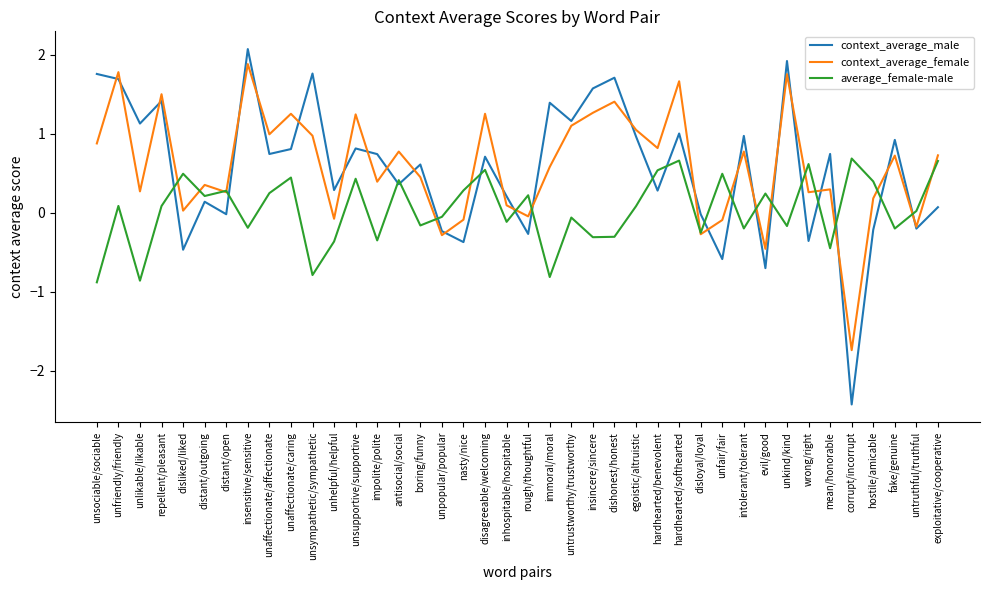

How many interior local peaks does the context_average_male series have?

14